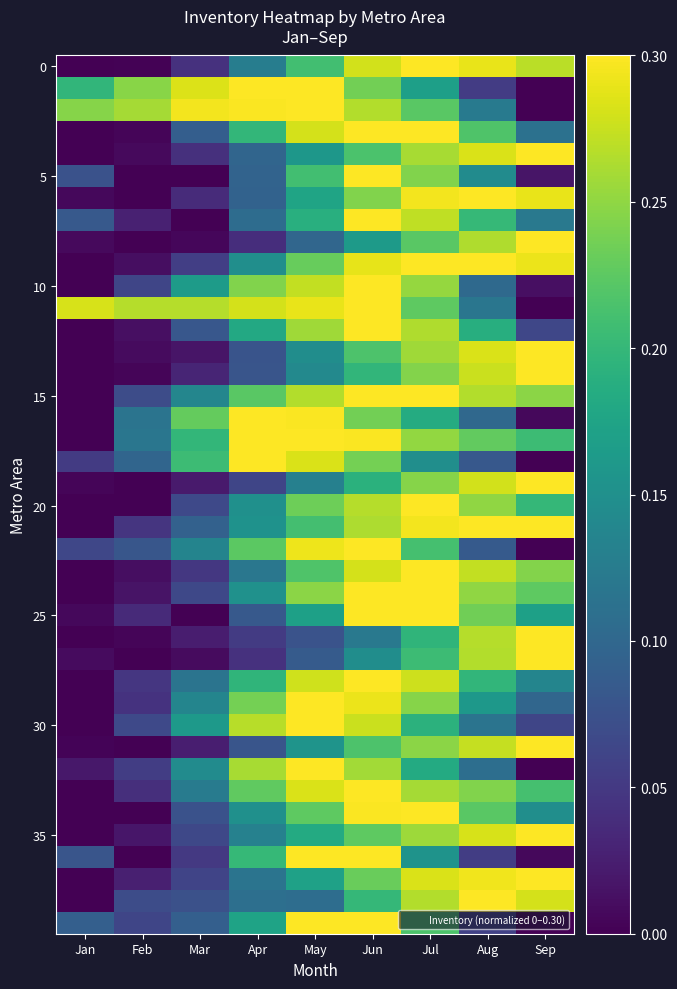

How many distinct data groups are displayed?

40